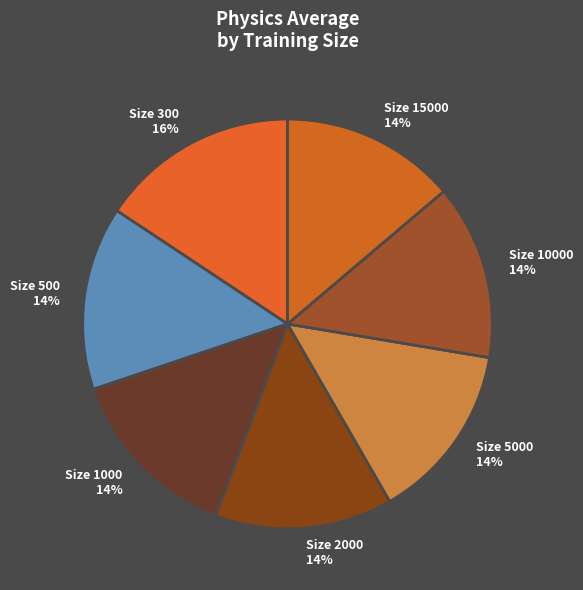

Is the sum of Size 2000 14% and Size 300 16% greater than half?

No